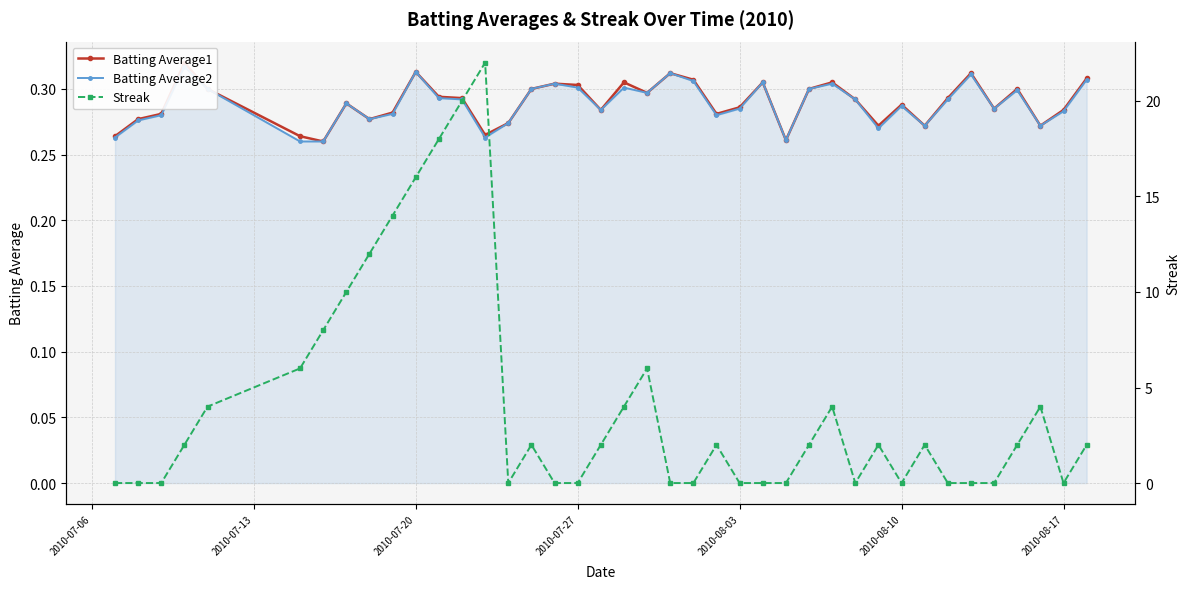

Read the Batting Average1 value at 2010-08-03.

0.3